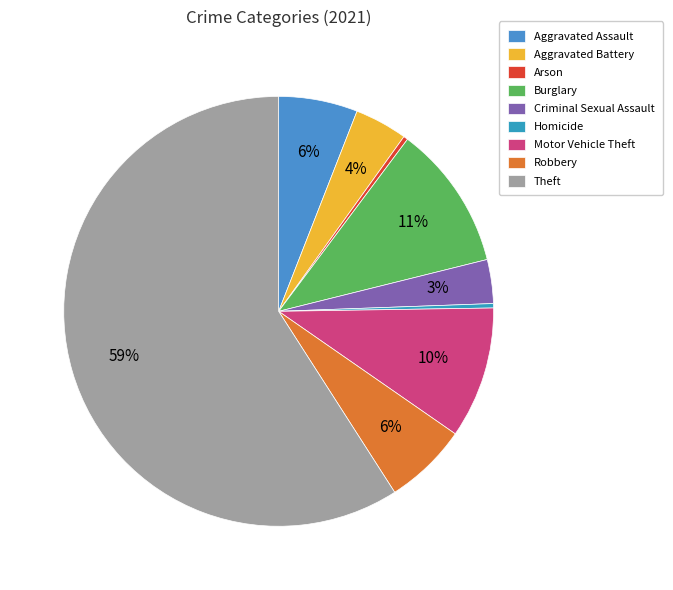

Approximately how many times larger is the value at Aggravated Battery compared to Arson?

12.0